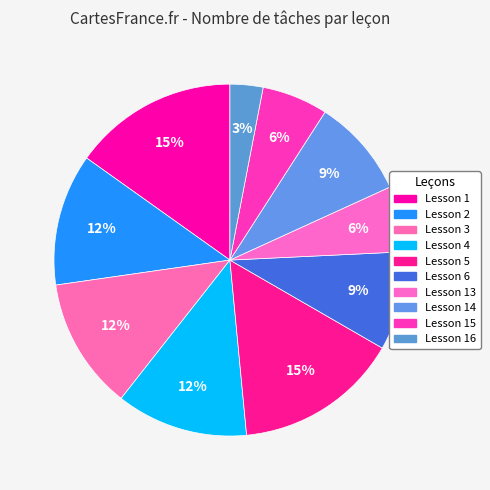

What percentage is the Lesson 13 slice, to the nearest percent?

6%